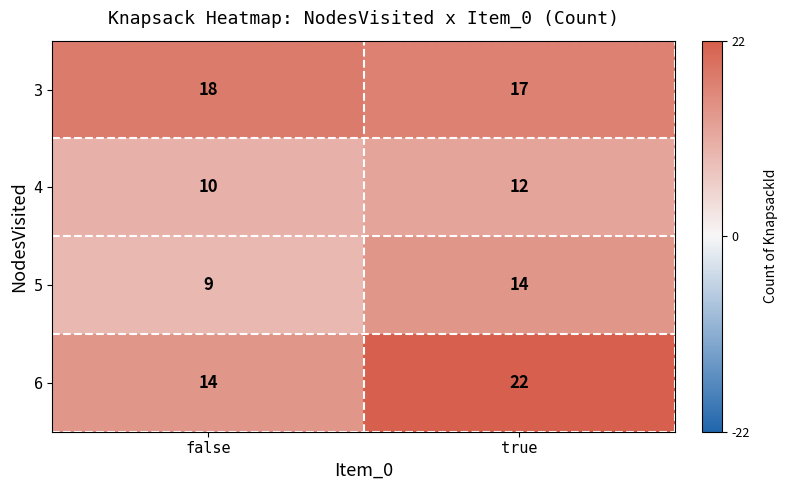

Rank the series by their maximum value, from lowest to highest.

4, 5, 3, 6